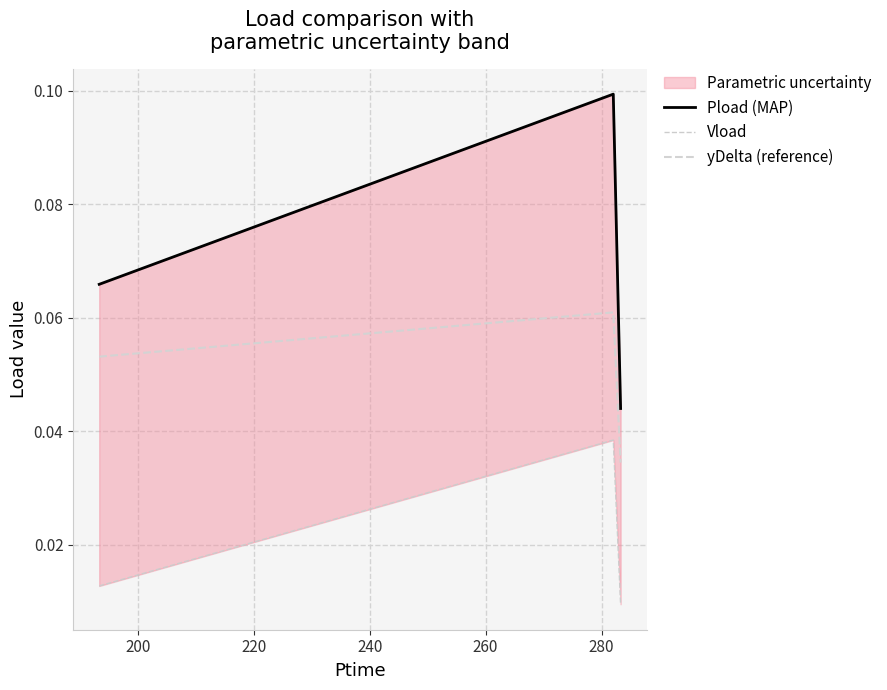

How many lines are shown in the chart?

3